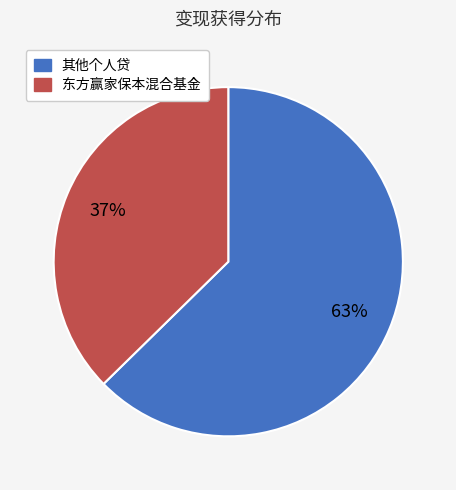

Is there a majority slice in this chart?

Yes